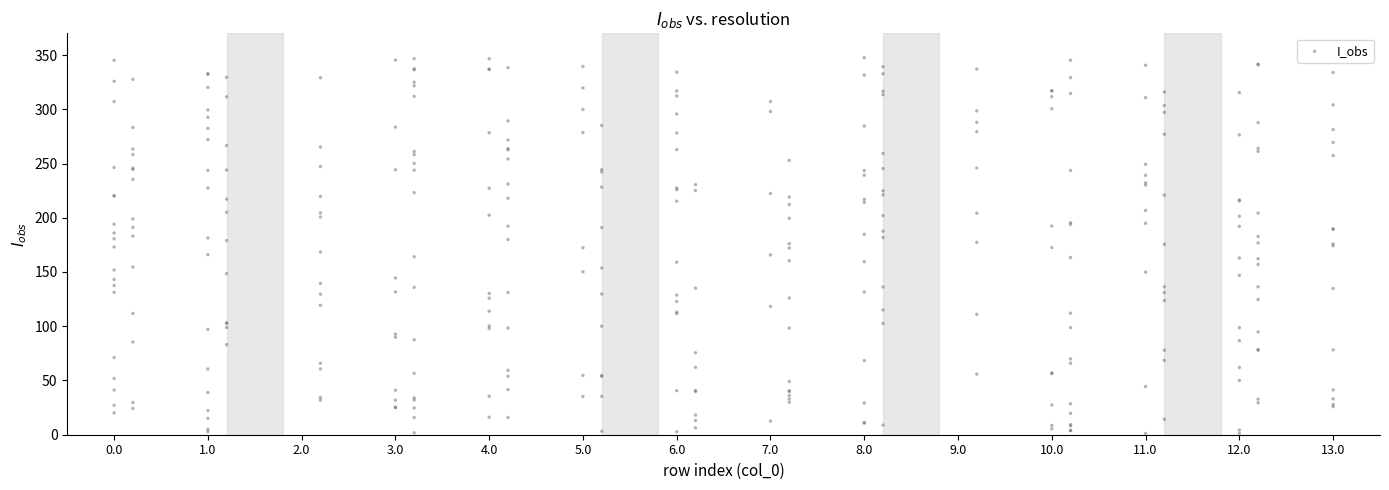

What is the range of X values (max minus min)?

13.0